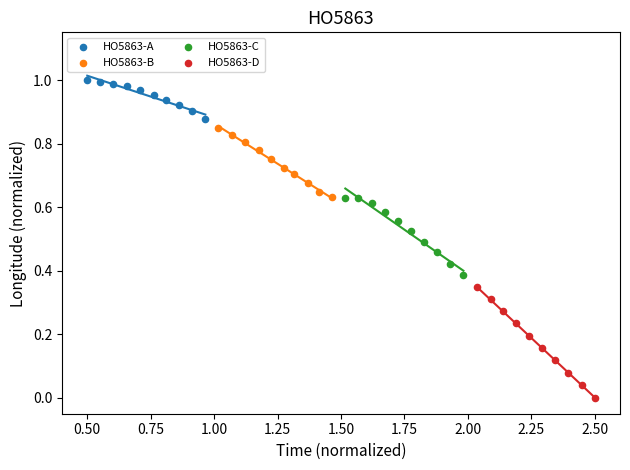

Which series reaches the maximum Y coordinate?

HO5863-A